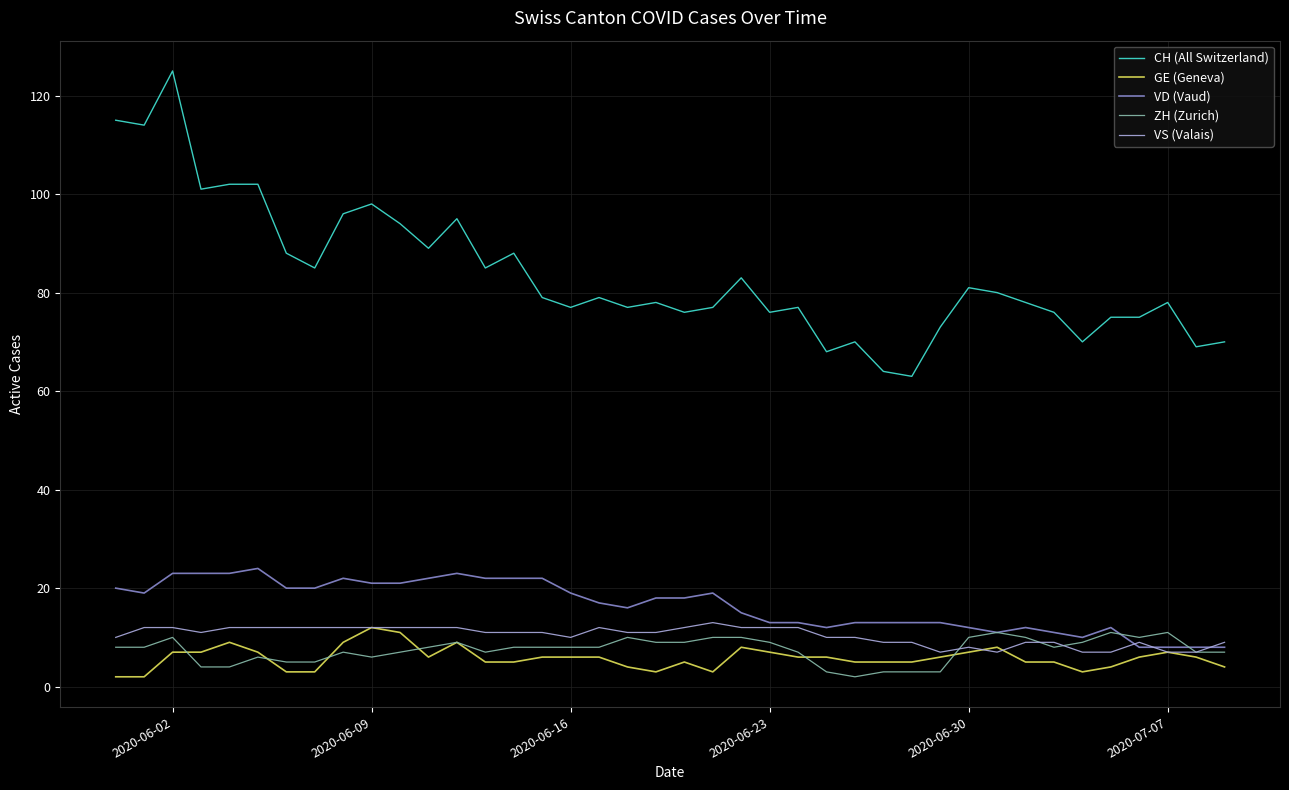

What is the lowest value of the VD (Vaud) series?

8